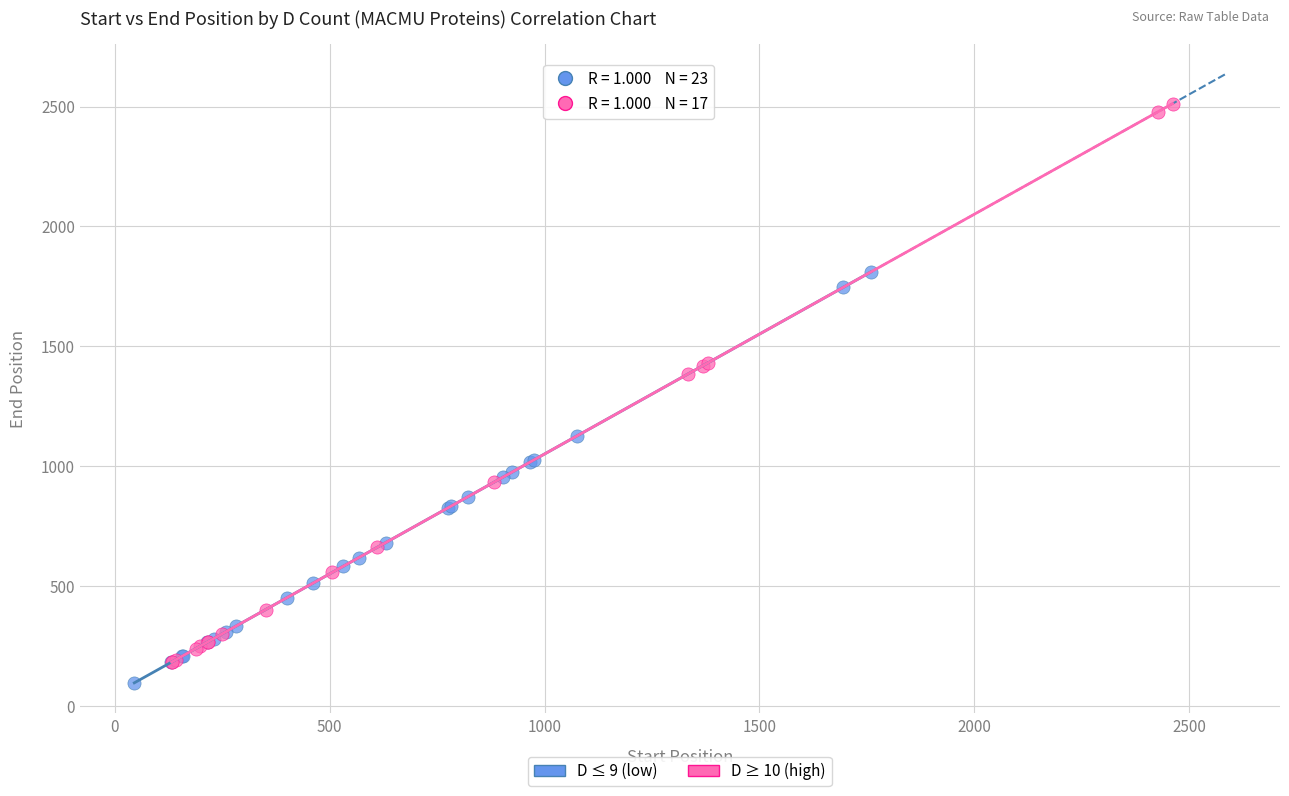

Which series reaches the minimum Y coordinate?

D ≤ 9 (low)